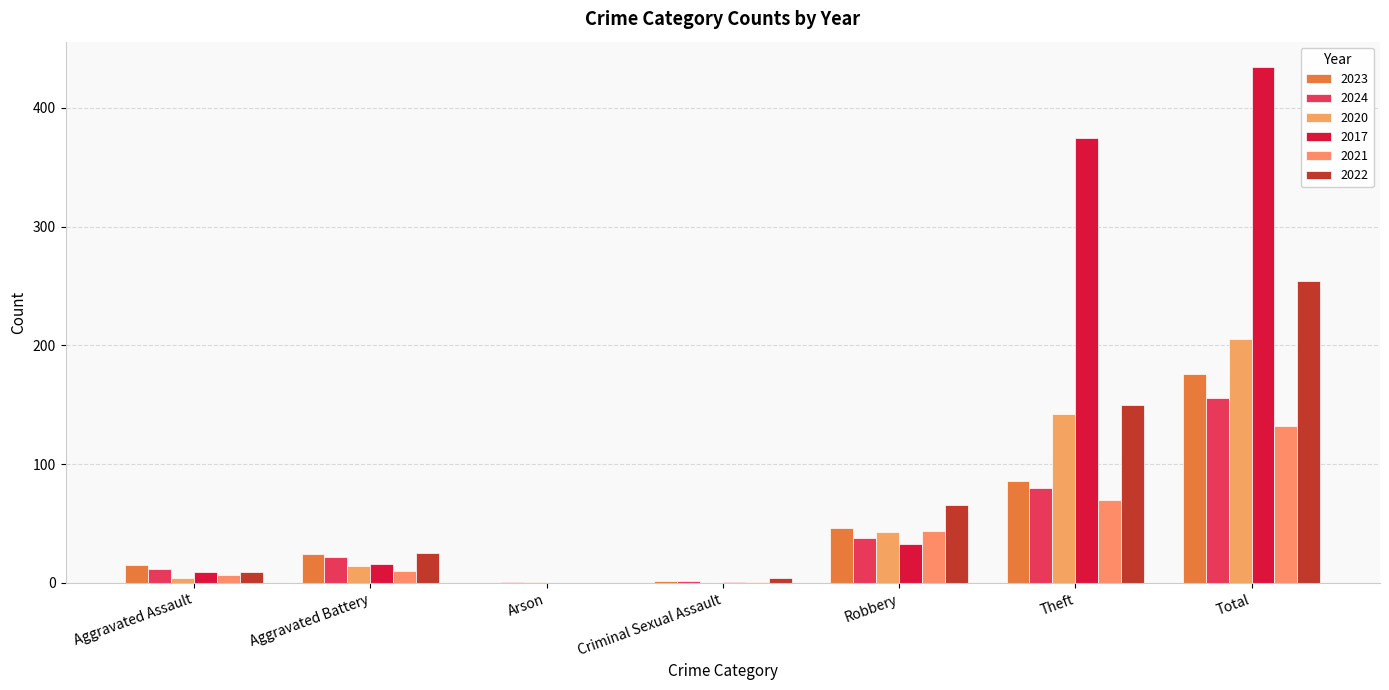

At which category is the sum across all series the highest?

Total